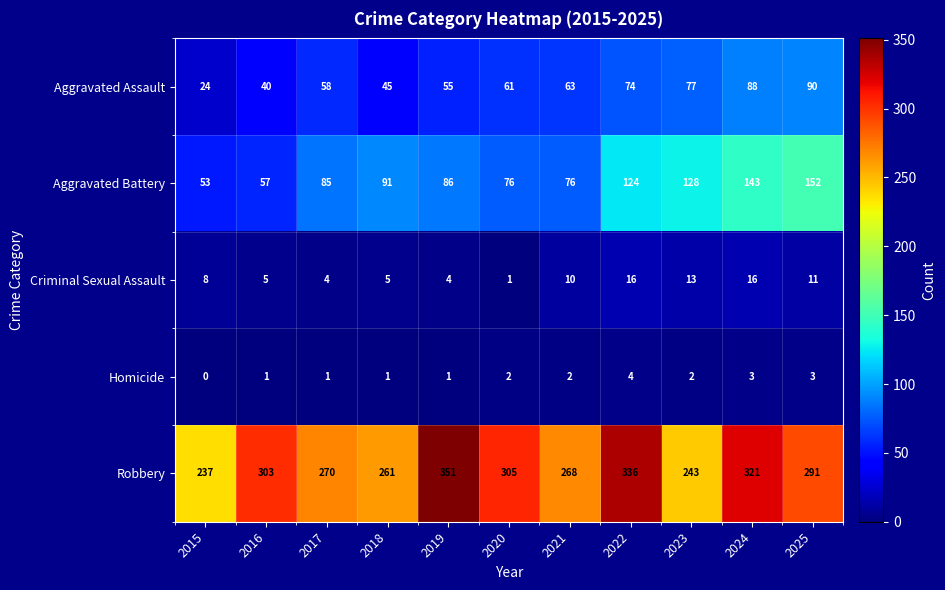

Which series has the largest total across all categories?

Robbery